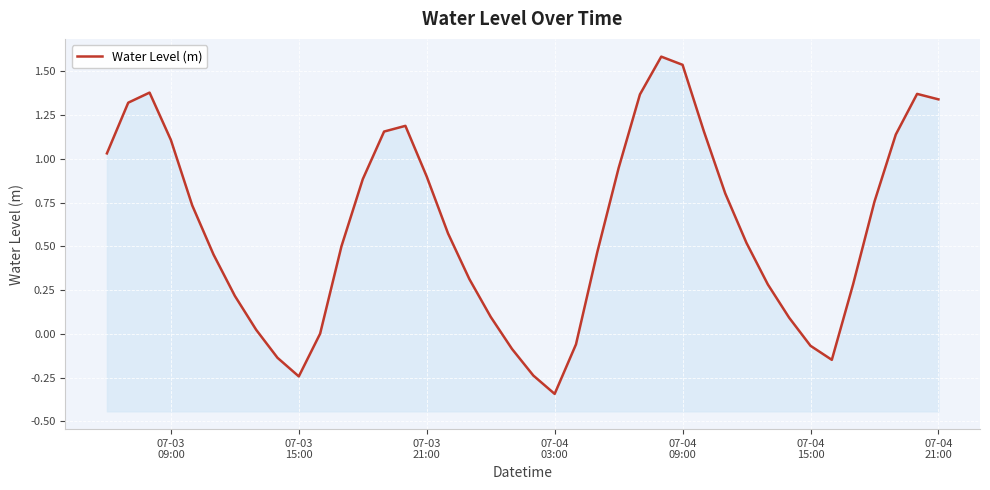

Reading left to right, transcribe all the data shown in this chart.

1.0	1.3	1.4	1.1	0.7	0.5	0.2	0.0	-0.1	-0.2	0.0	0.5	0.9	1.2	1.2	0.9	0.6	0.3	0.1	-0.1	-0.2	-0.3	-0.1	0.5	0.9	1.4	1.6	1.5	1.2	0.8	0.5	0.3	0.1	-0.1	-0.1	0.3	0.8	1.1	1.4	1.3